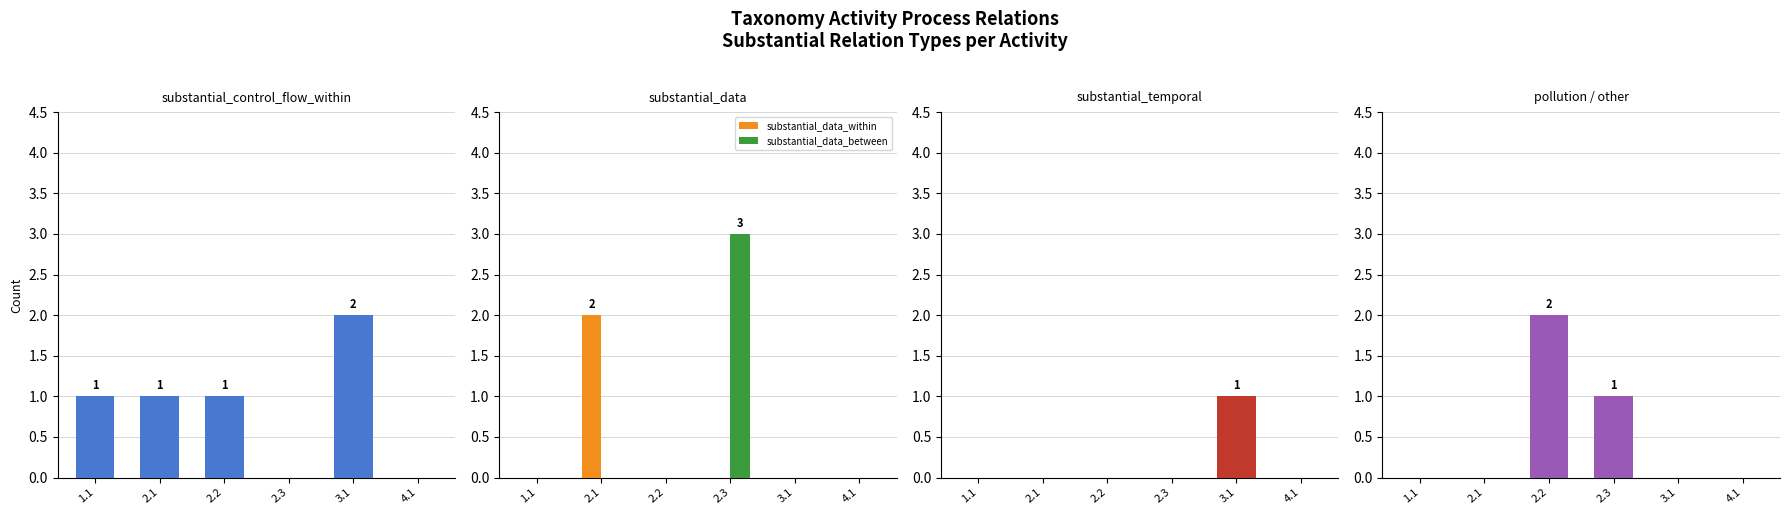

What is the maximum value for substantial_temporal_between?

1